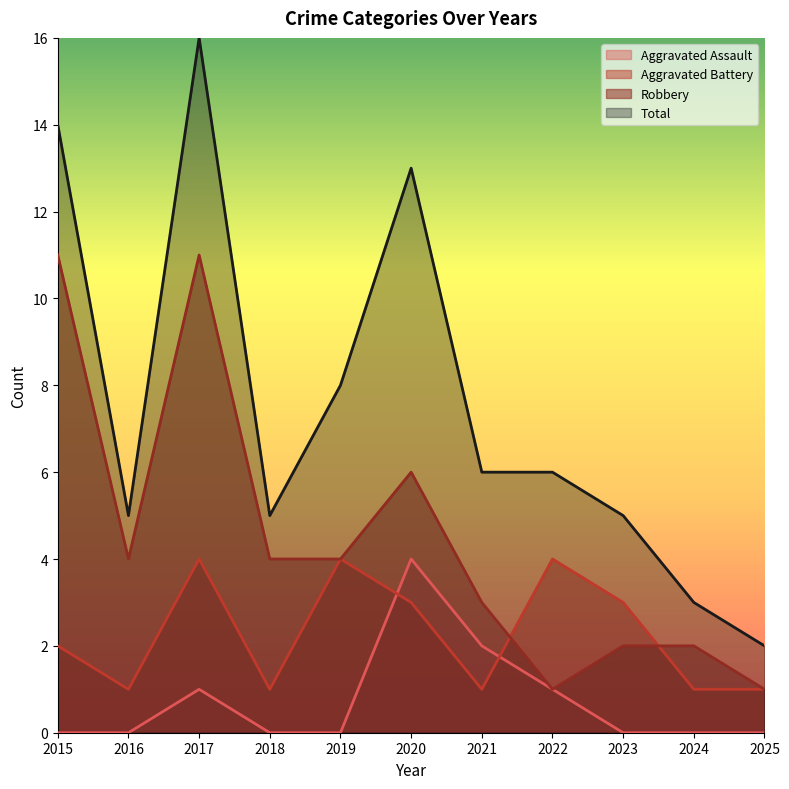

What is the difference between the Total values at 2022 and 2024?

3